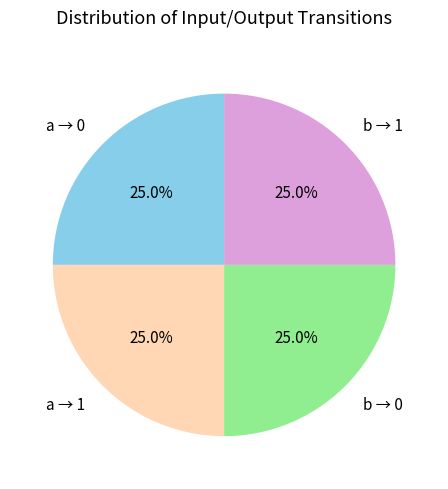

Is there a majority slice in this chart?

No